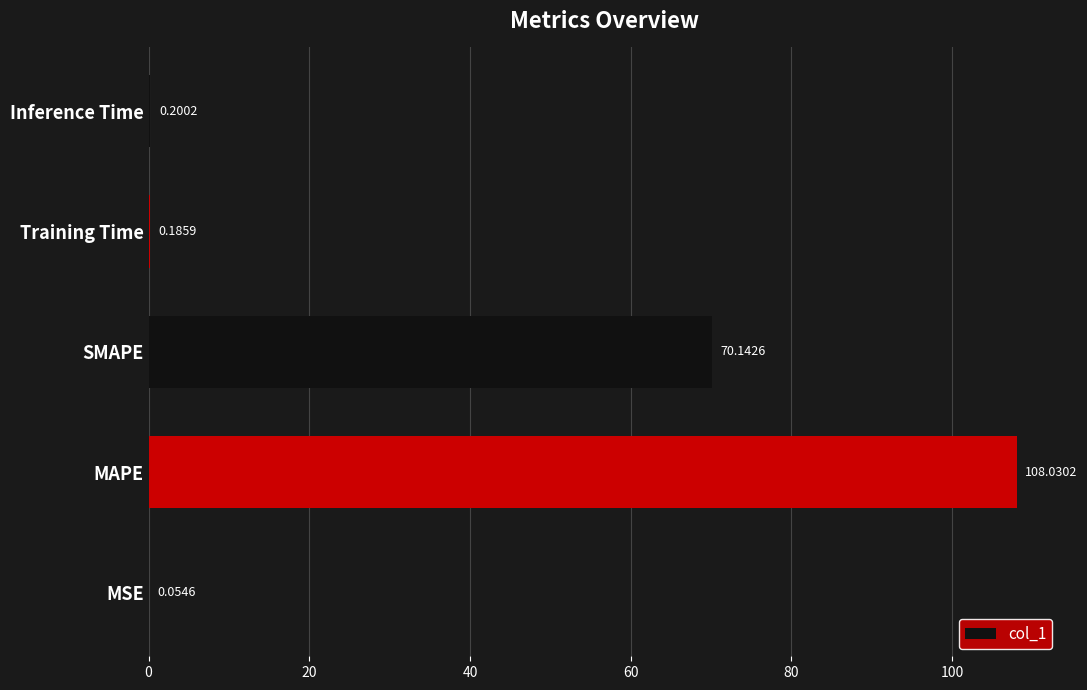

What is the sum of the values at MSE and Inference Time?

0.3